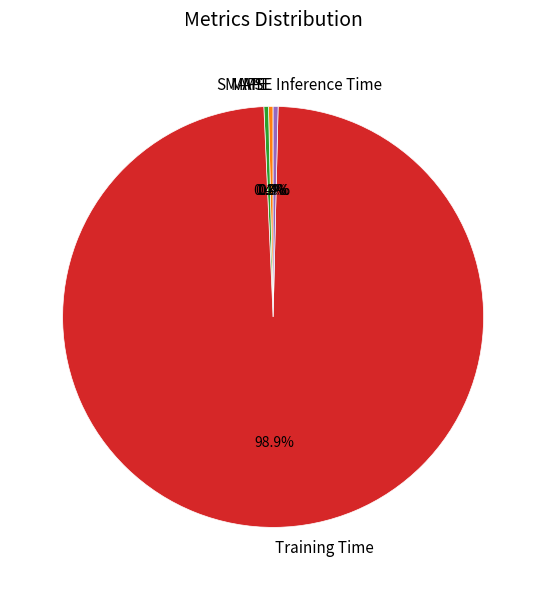

Which slice is the largest?

Training Time